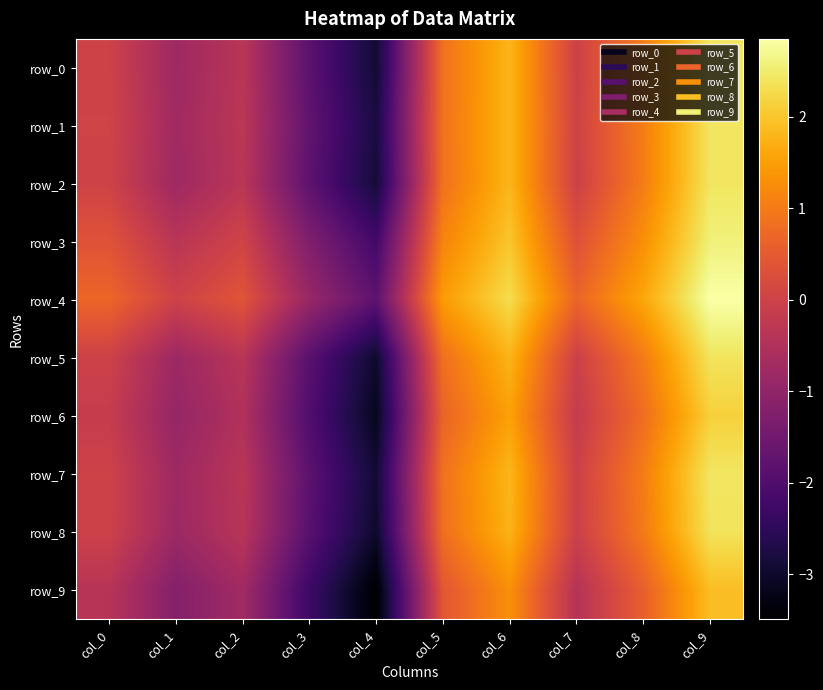

What is the difference between the maximum and minimum values in the row_1 series?

5.2